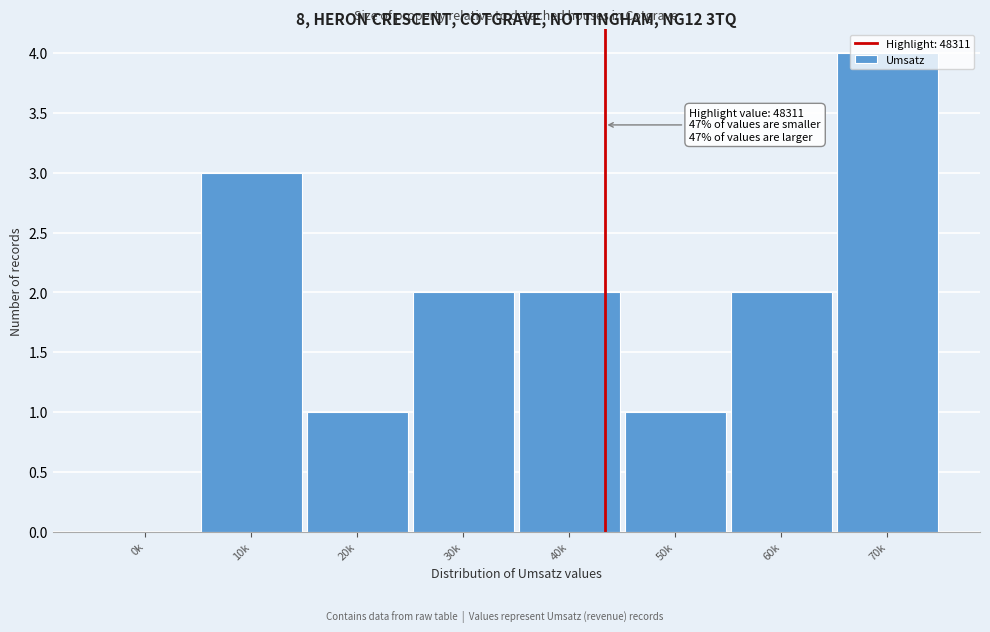

What is the maximum value shown in the chart?

4